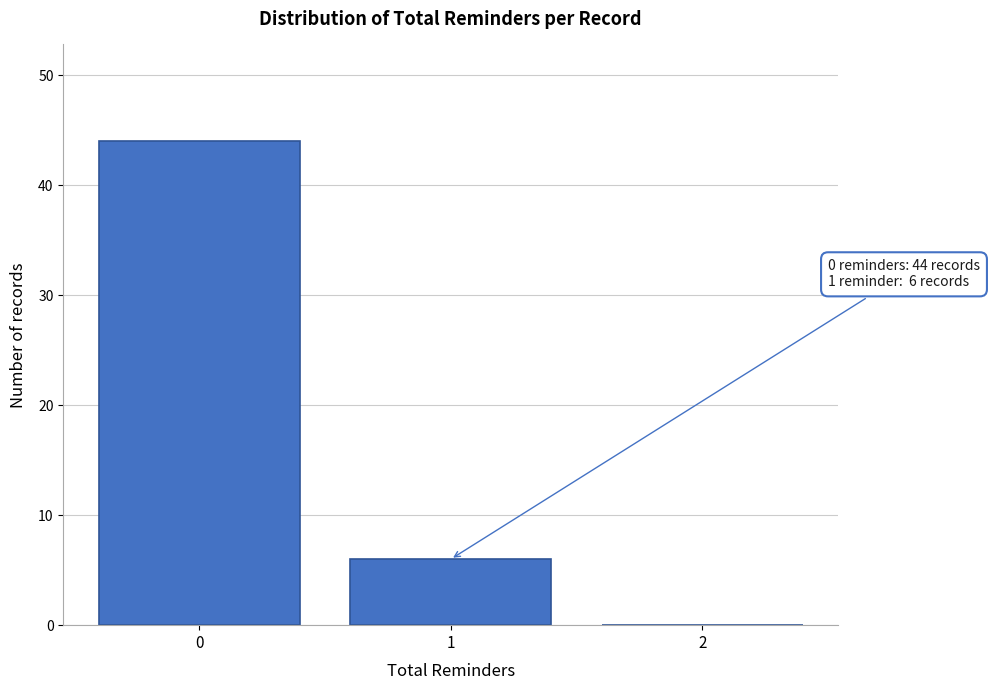

Over which range of the x-axis is the bar tallest?

-0.5 to 0.5